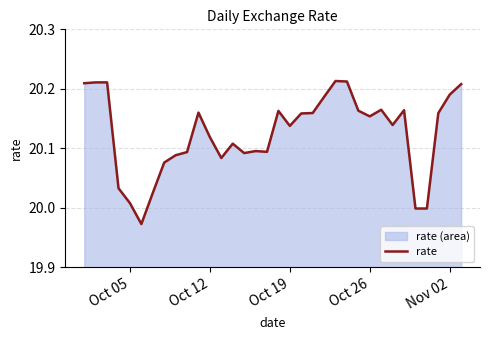

Does the chart display data point markers on the line(s)?

No